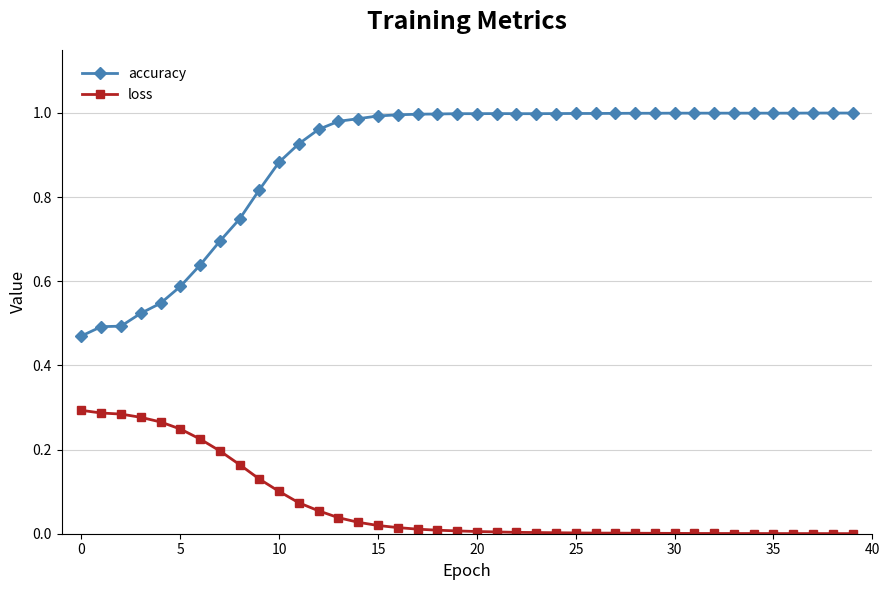

What are all the series names shown in the legend?

accuracy, loss